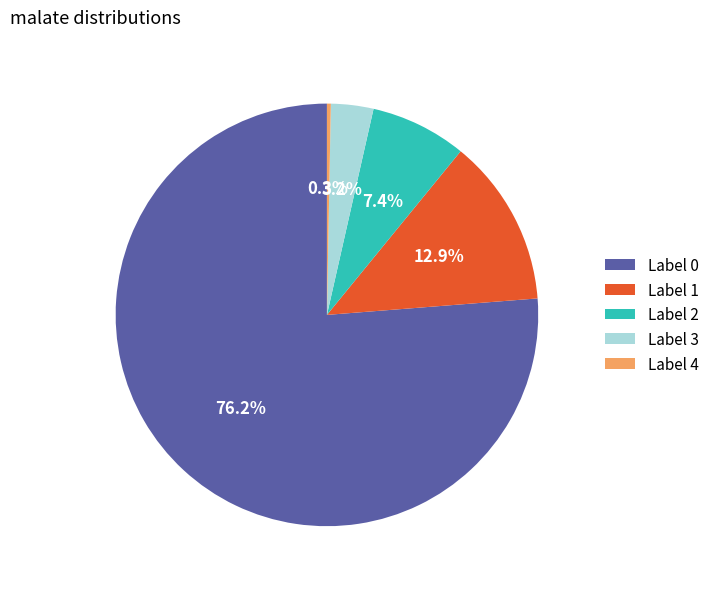

What is the smallest slice in the pie chart?

Label 4